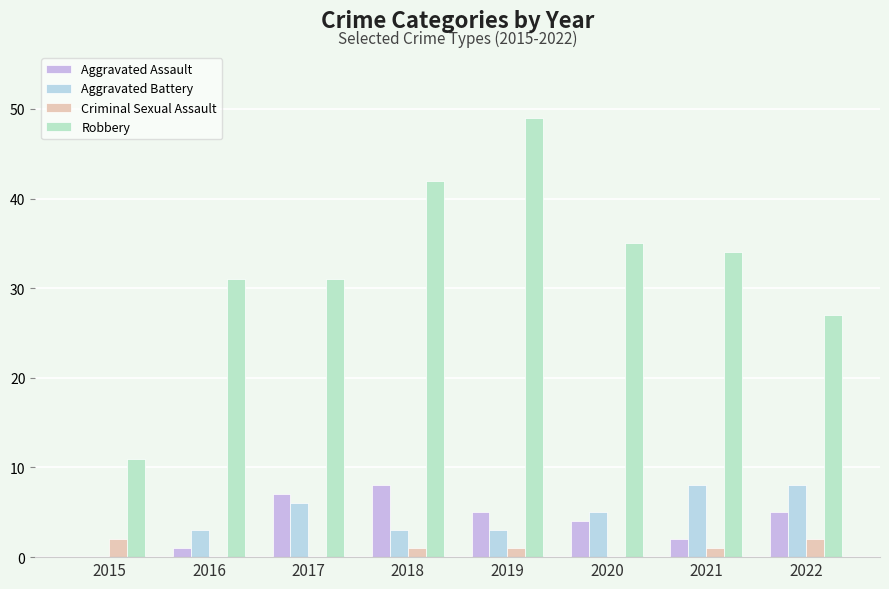

How many positive values does the Aggravated Battery series have?

7